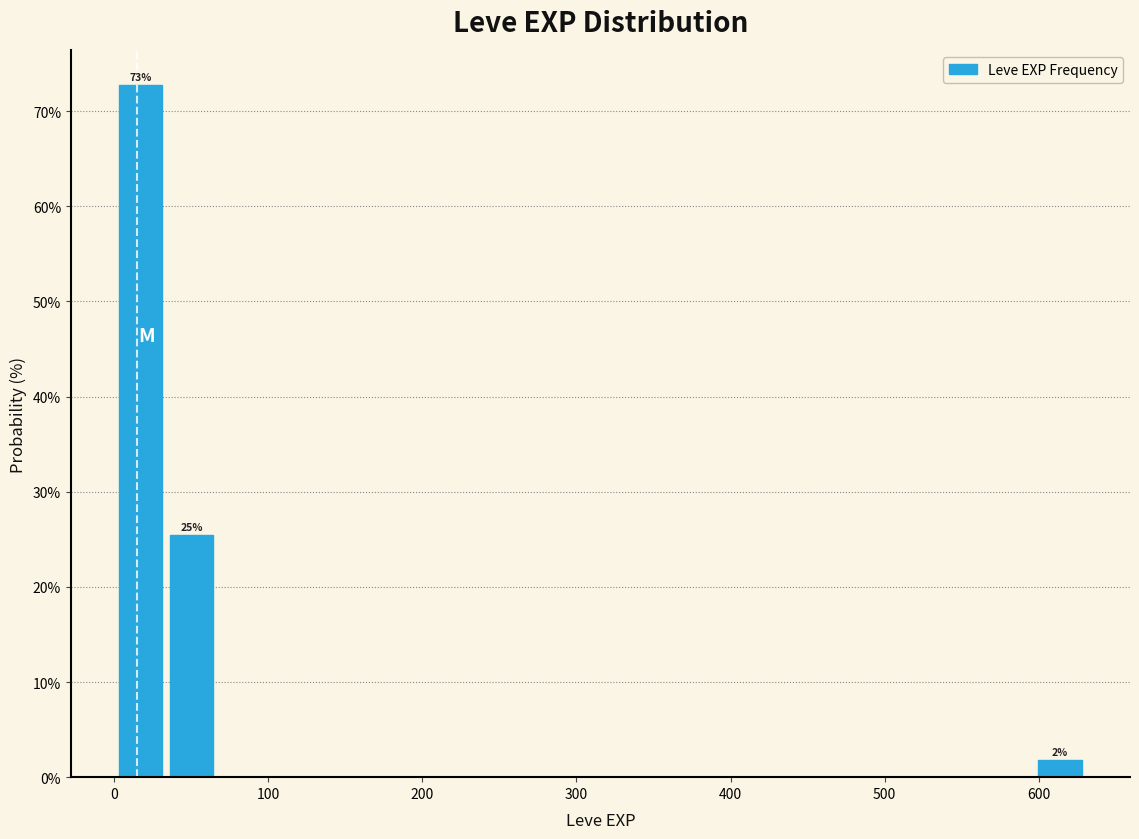

Read against the x-axis, roughly where is the centre of the tallest bar?

20